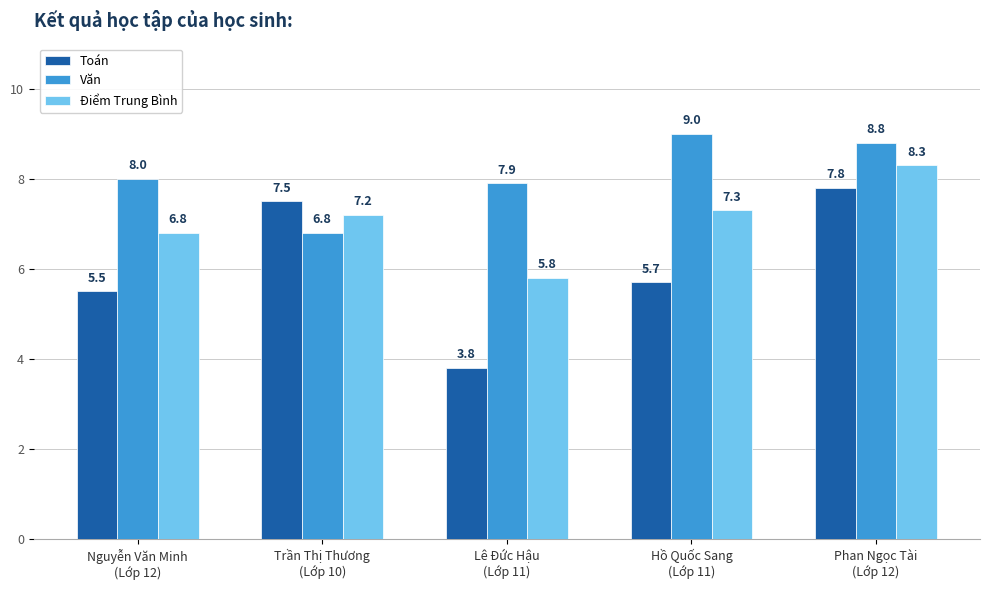

What position from the left is Lê Đức Hậu
(Lớp 11)?

3